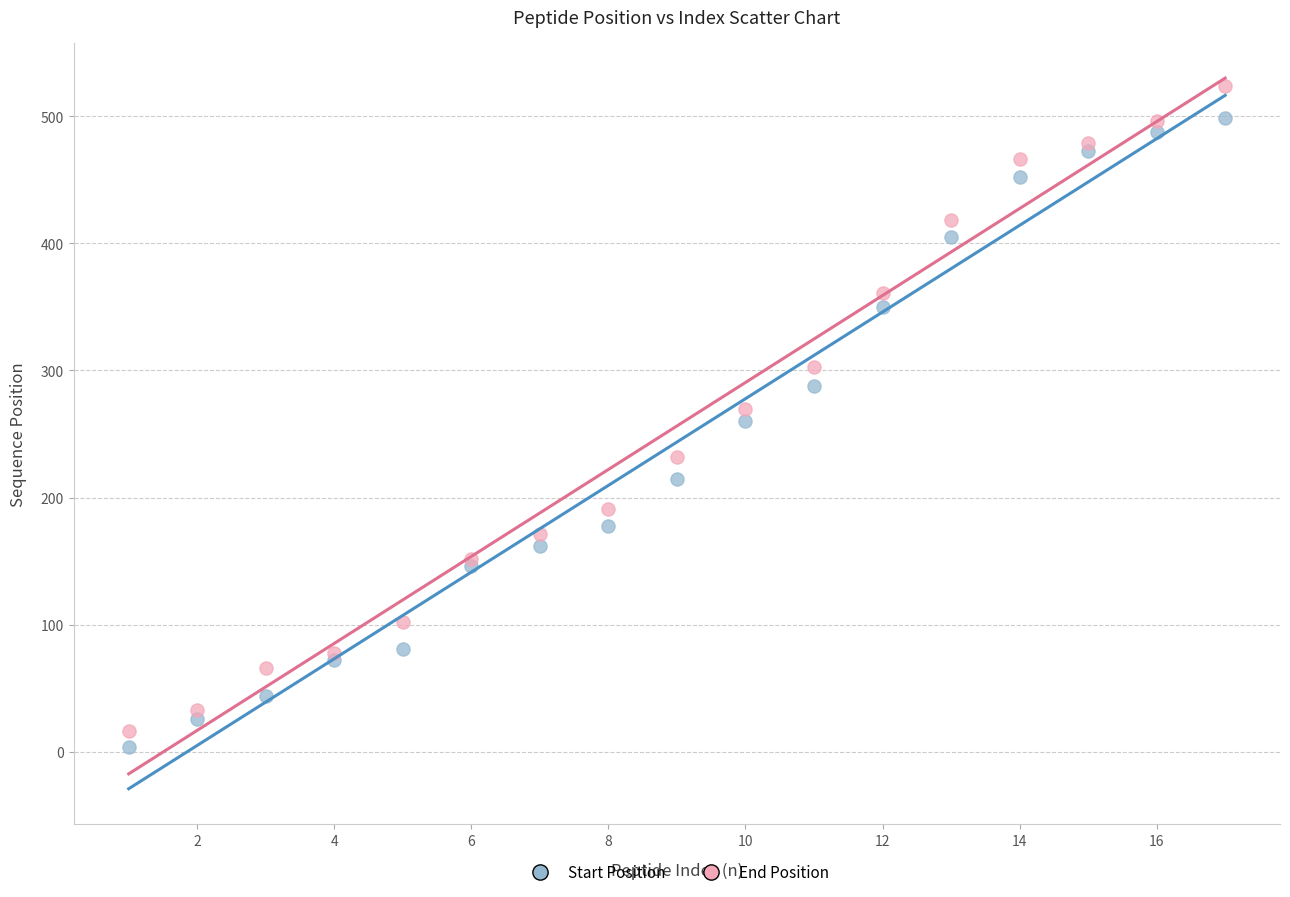

Which series has the largest Y range (max minus min)?

End Position